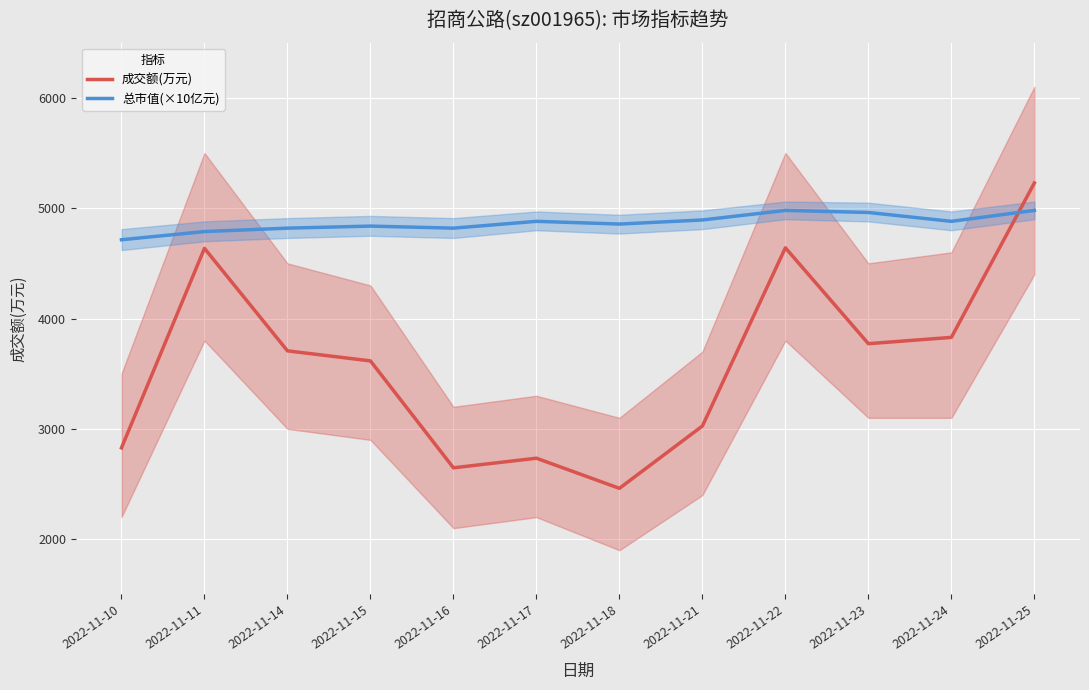

How many values in the 总市值(×10亿元) series are below 4880?

6